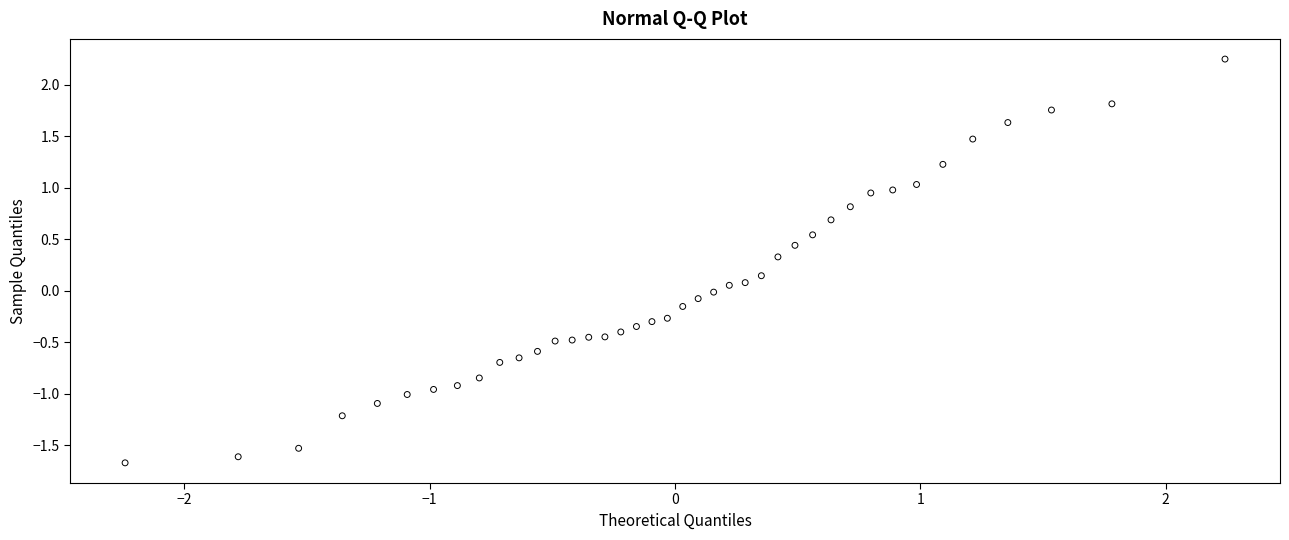

What is the range of Y values (max minus min)?

3.9